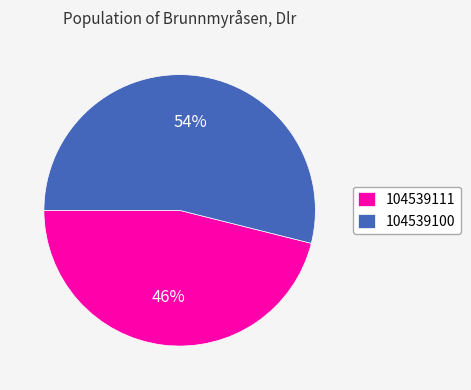

How many slices are in this pie chart?

2